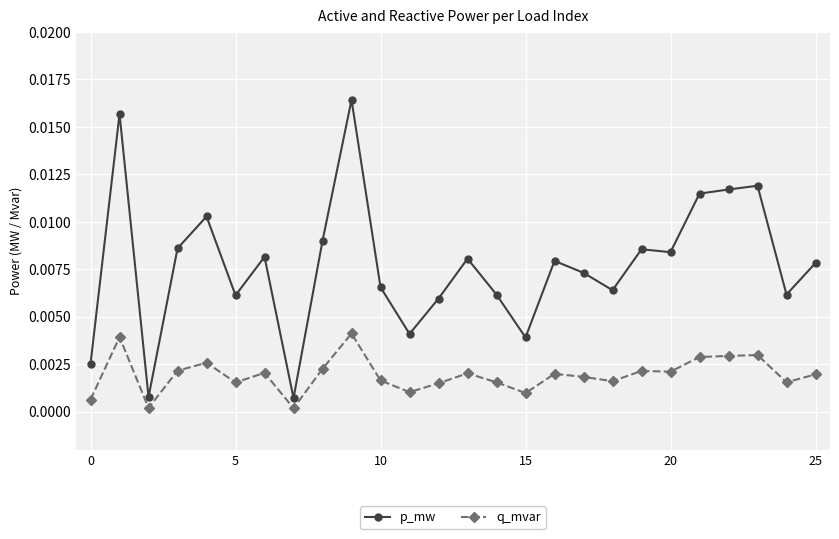

How many distinct data groups are displayed?

2